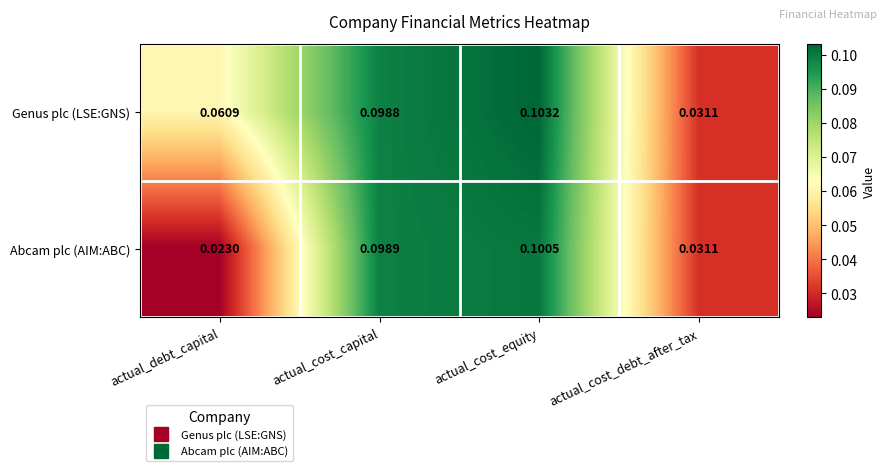

At which label is Genus plc (LSE:GNS) closest to 0?

actual_cost_debt_after_tax